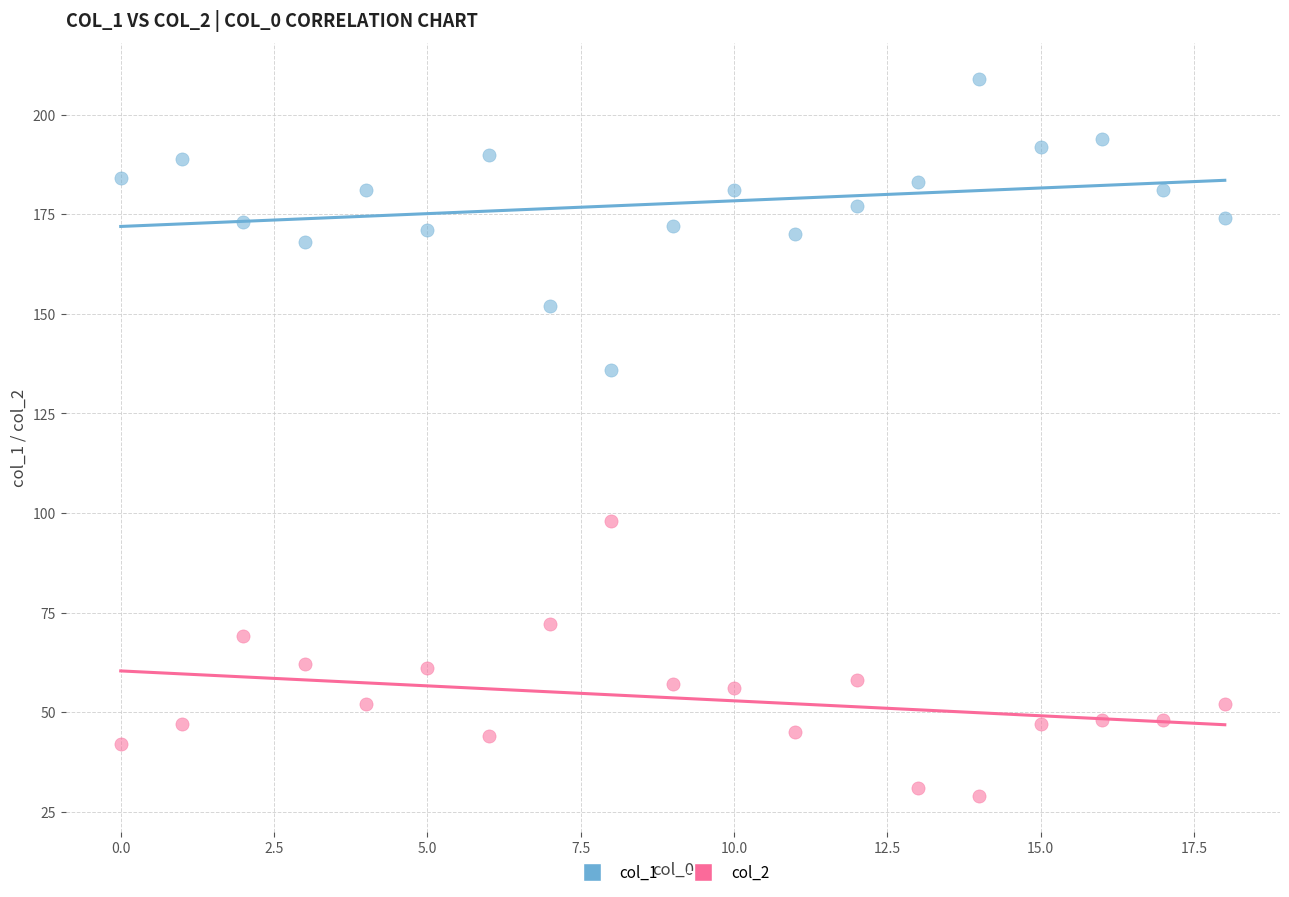

Which series reaches the maximum Y coordinate?

col_1